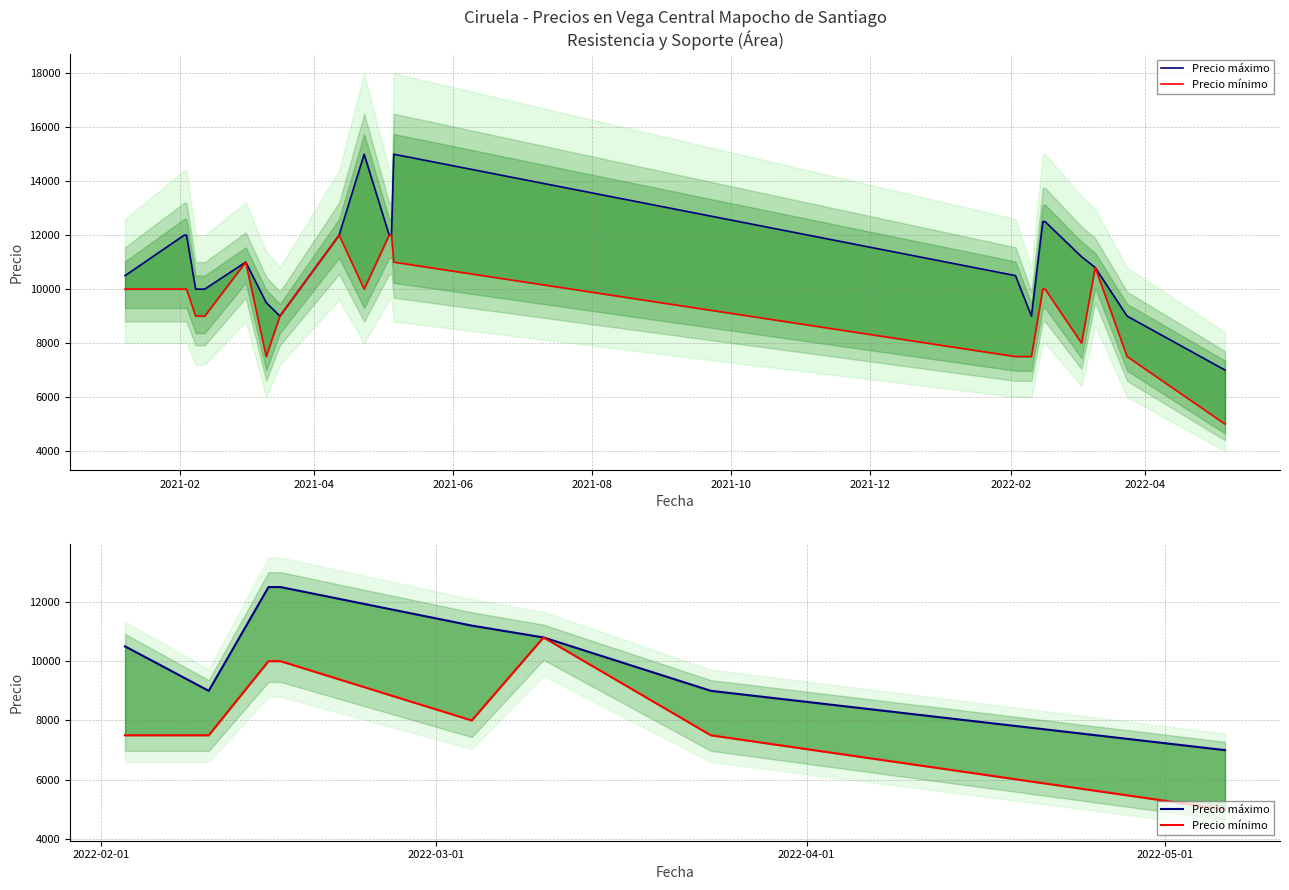

What are all the series names shown in the legend?

Precio máximo, Precio mínimo